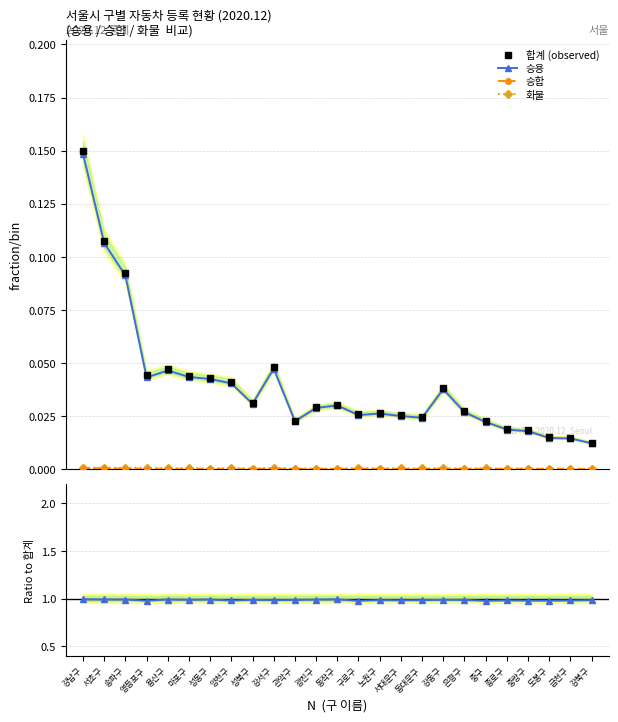

What is the difference between the maximum and second lowest values in the 합계 (observed) series?

0.1